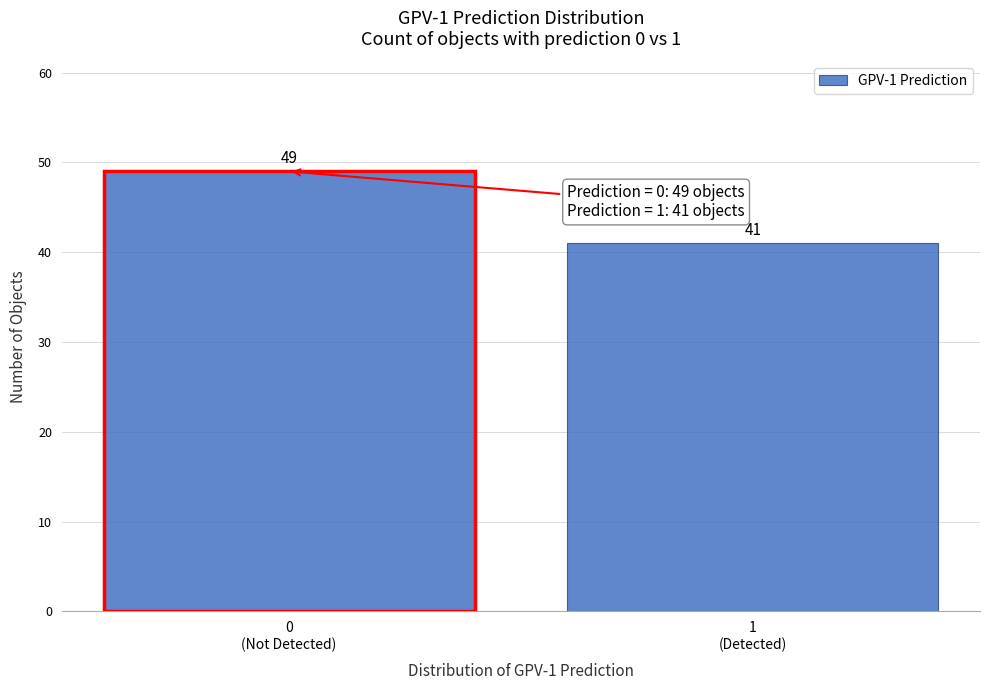

Reading left to right, extract all data points from this chart.

49	41